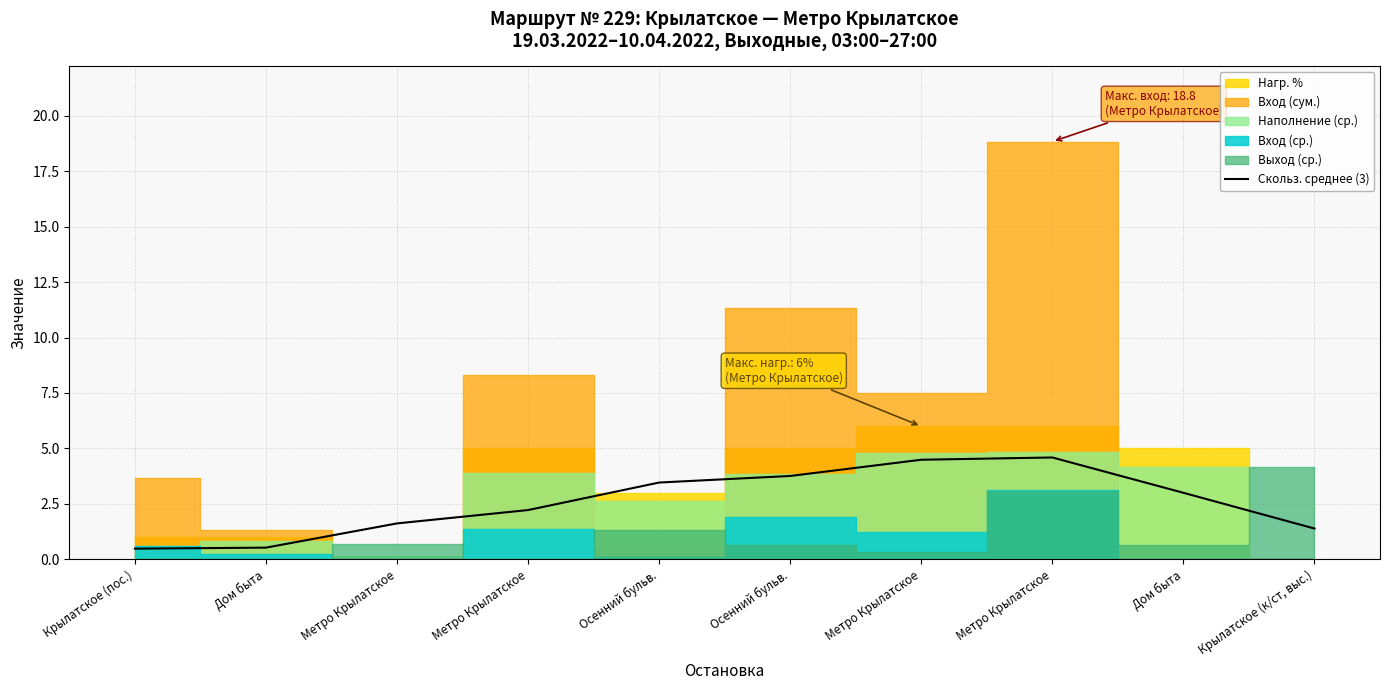

Does the chart display data point markers on the line(s)?

No